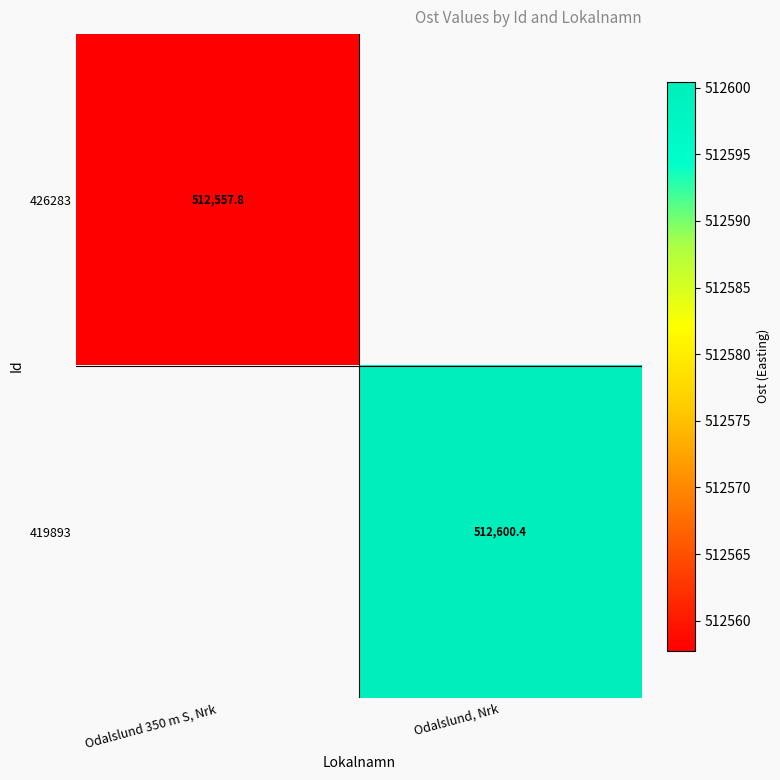

At which category does the chart reach its minimum across all series?

Odalslund 350 m S, Nrk